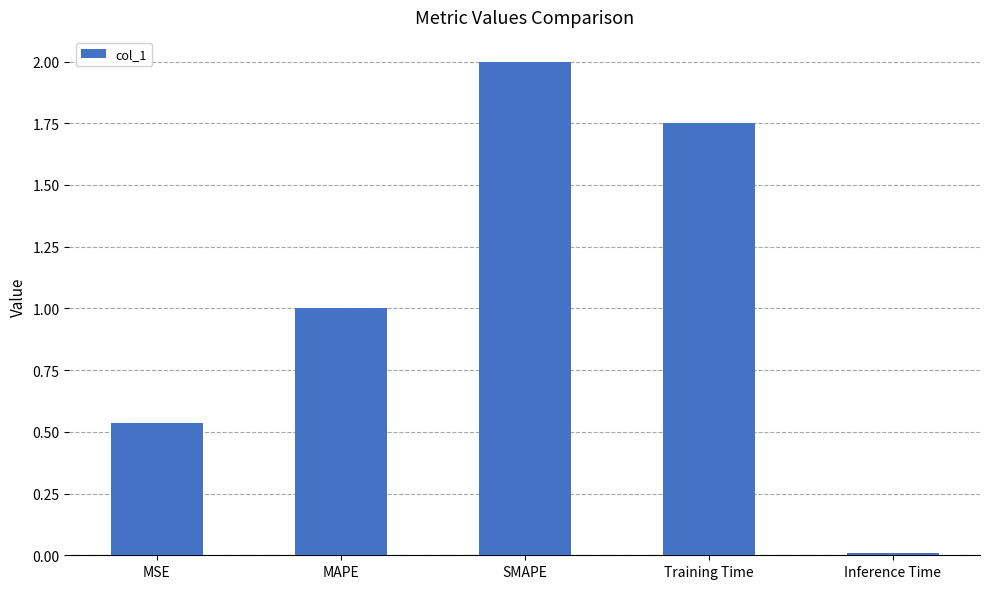

What is the label of the 2nd bar from the left?

MAPE